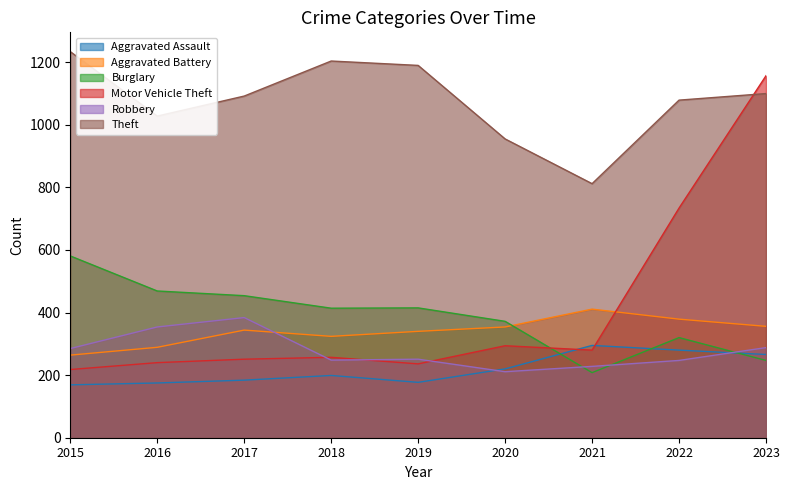

Is it true that Burglary equals 924 at 2015?

False